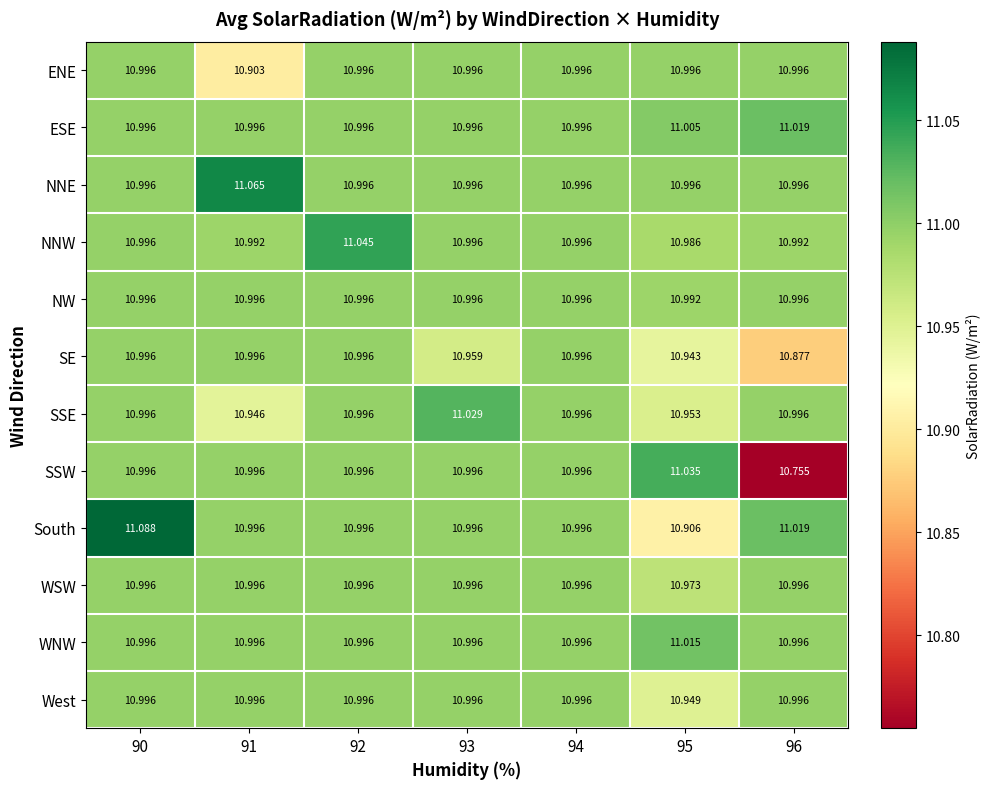

Which series has the largest range (max minus min)?

SSW